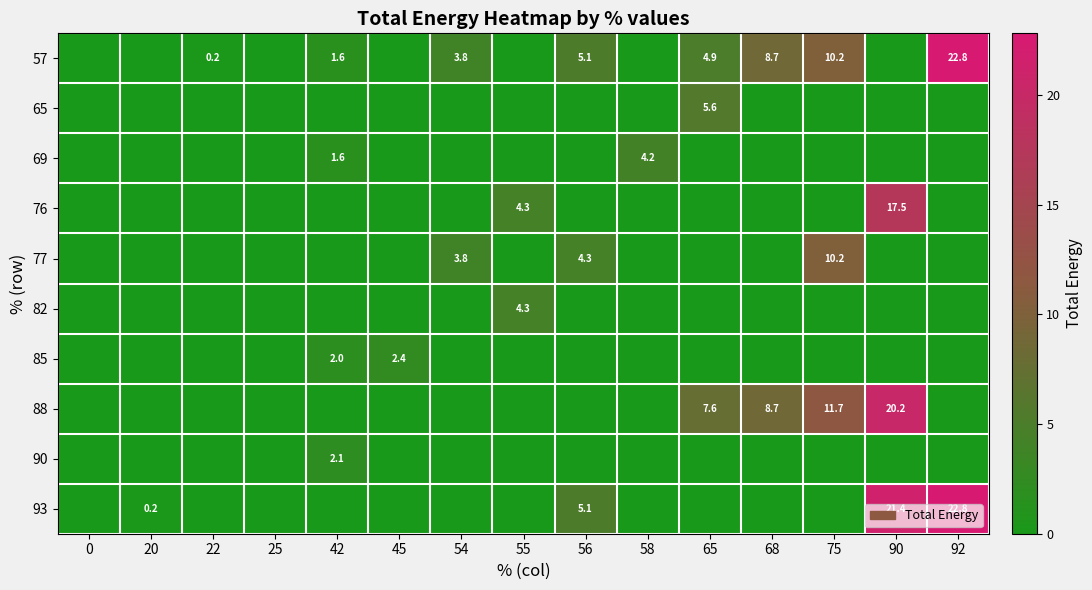

Which series has the largest range (max minus min)?

57